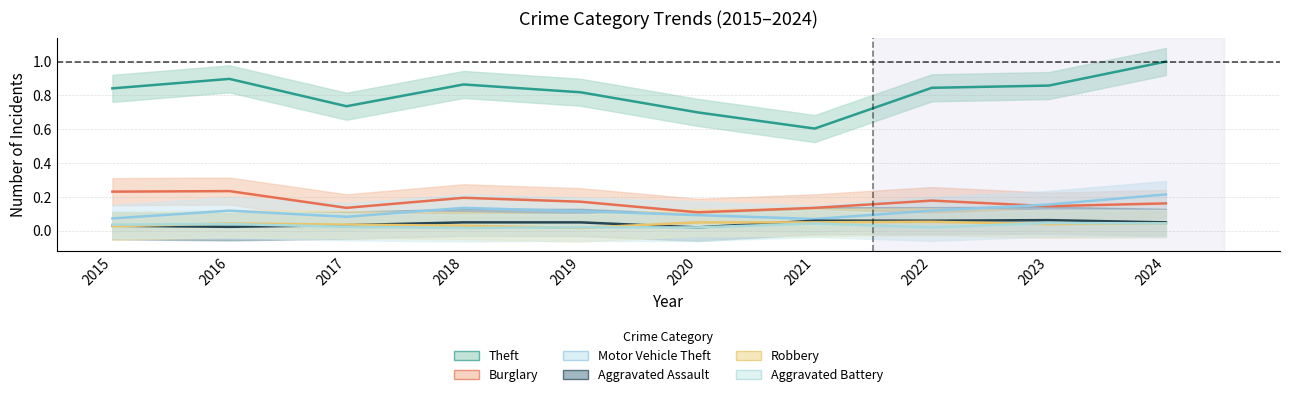

Rank the categories by Robbery value from lowest to highest.

2019, 2015, 2018, 2017, 2023, 2016, 2024, 2020, 2021, 2022